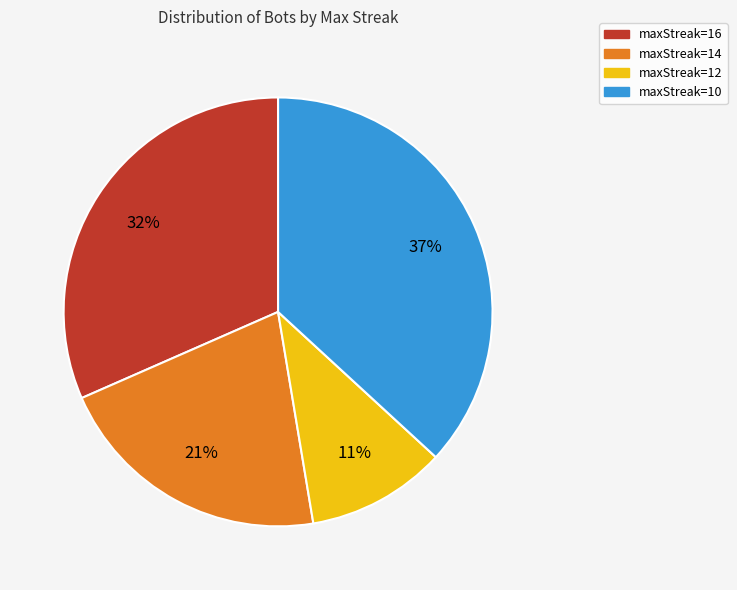

What is the largest slice in the pie chart?

maxStreak=10